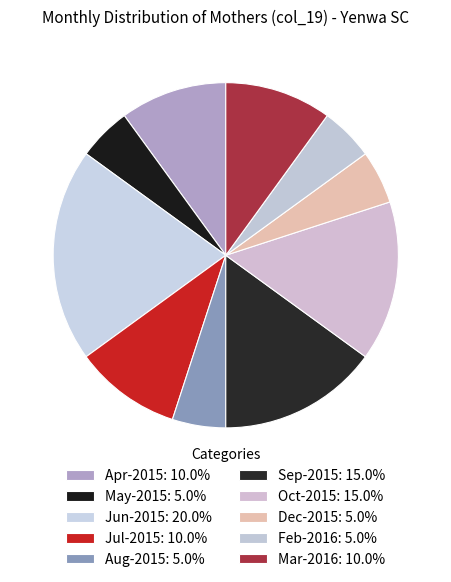

How many segments does this pie chart have?

10